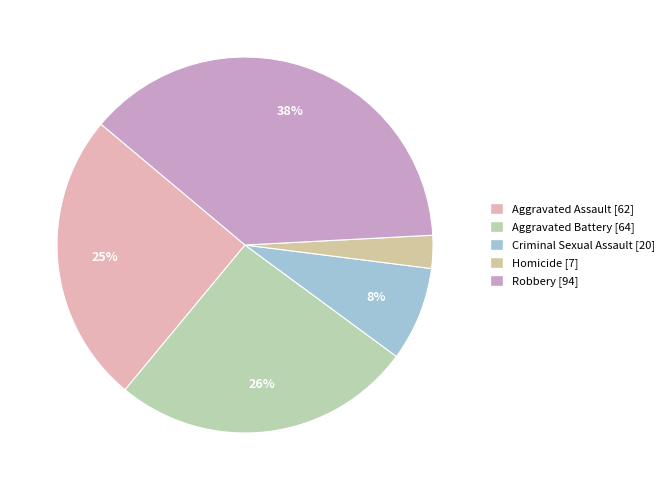

Which category has the biggest portion of the pie?

Robbery